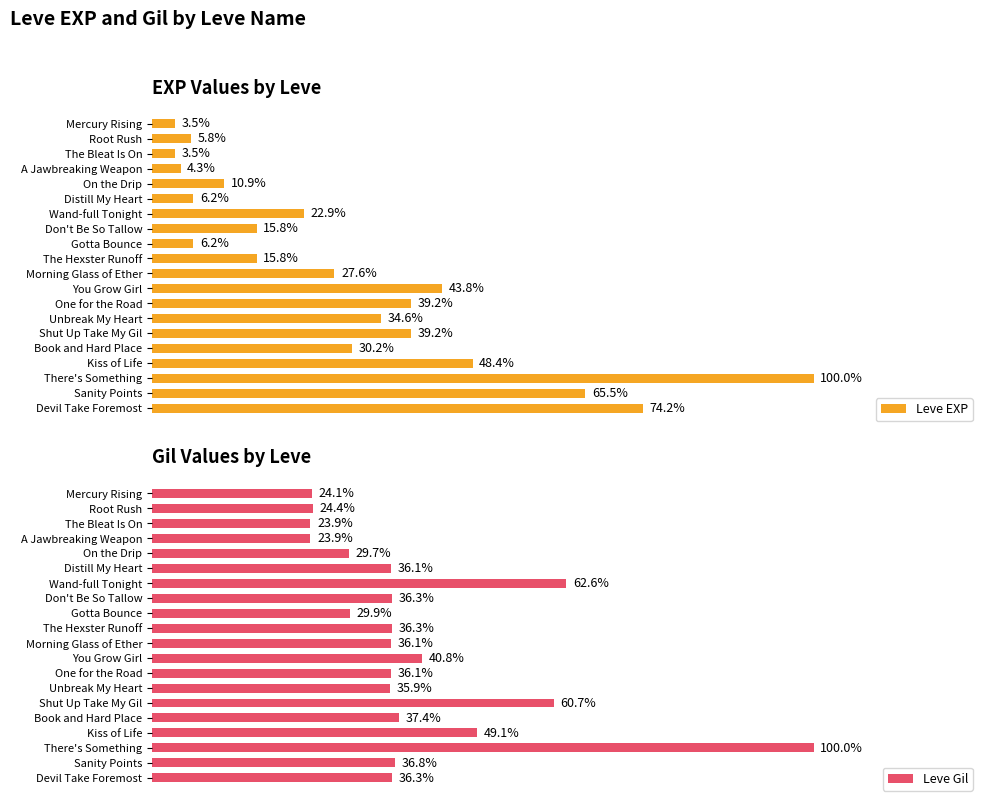

How many data points does each series have?

20